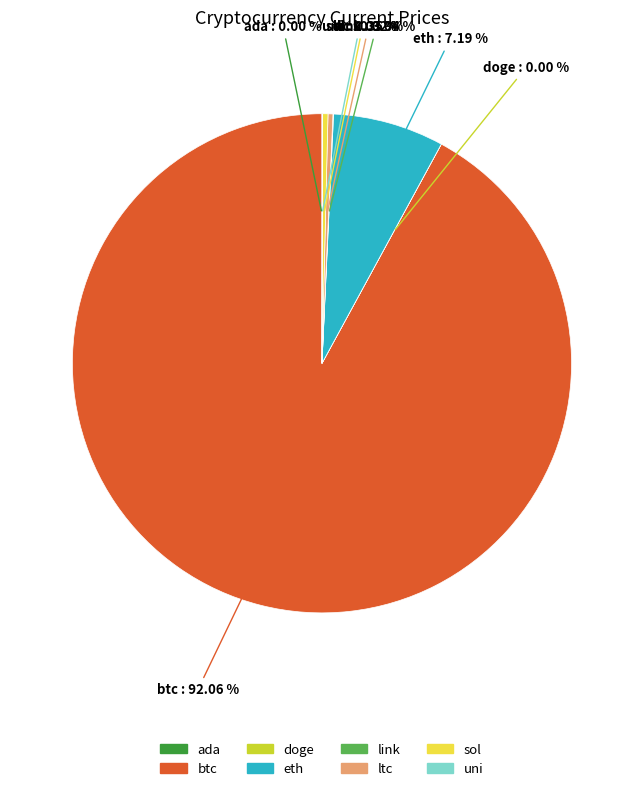

Which category has the biggest portion of the pie?

btc